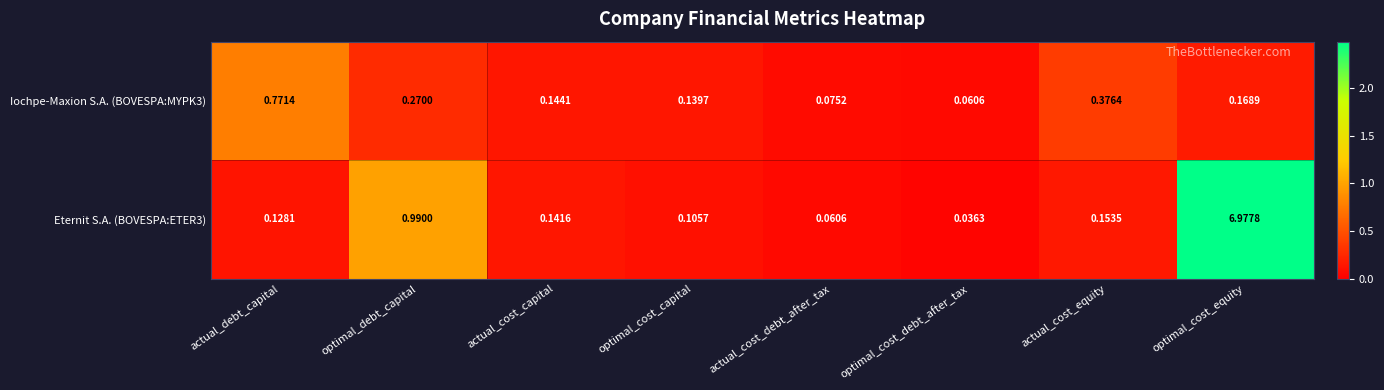

At which category is the sum across all series the highest?

optimal_cost_equity